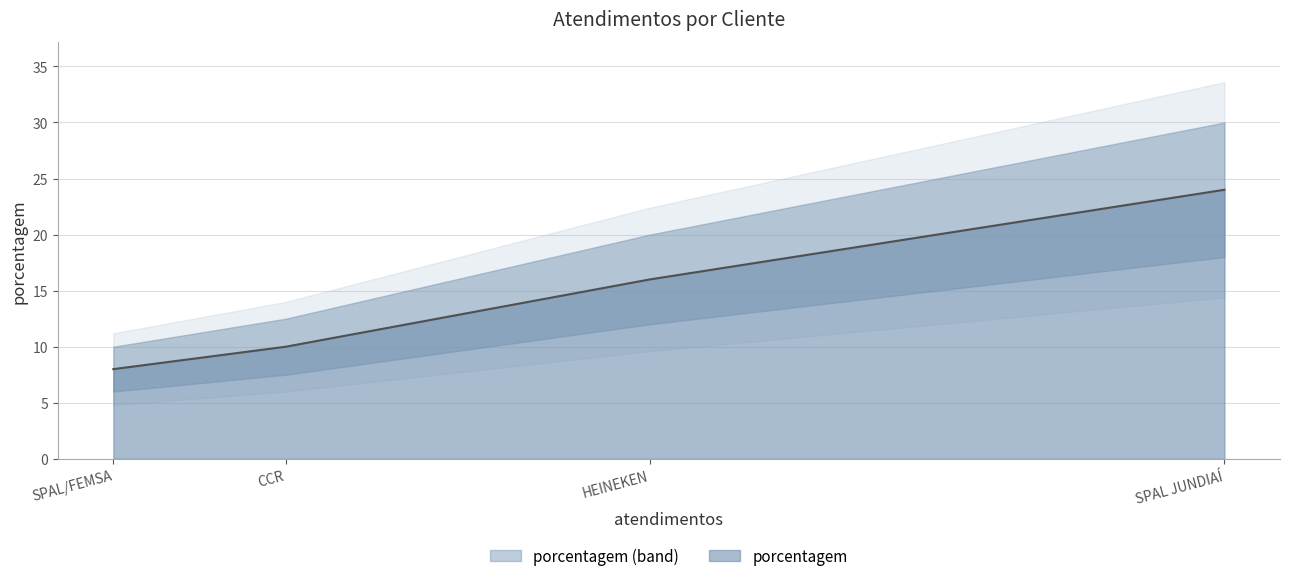

Does the chart display data point markers on the line(s)?

No